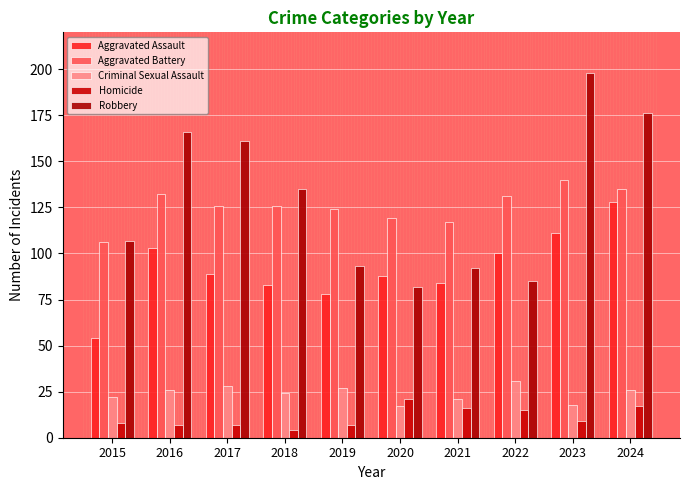

What value does the Aggravated Battery series have at 2021?

117